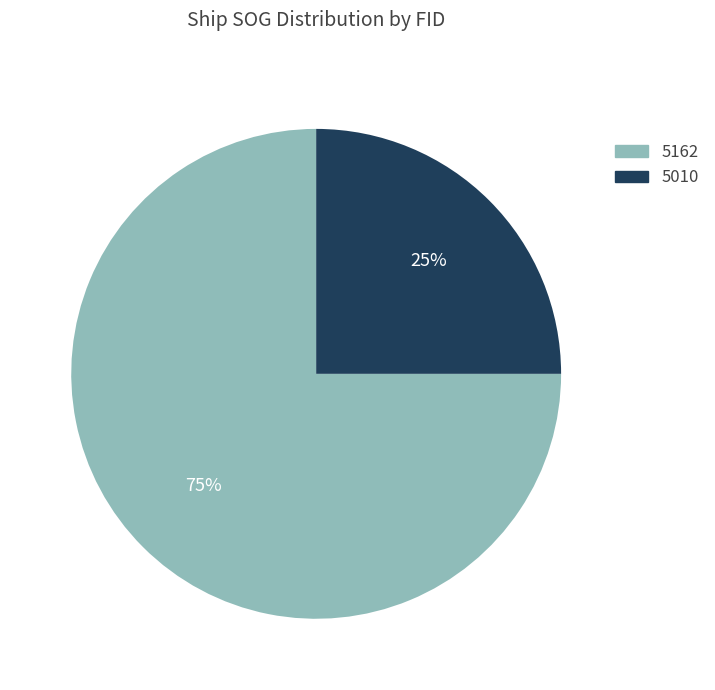

Which has a higher value, 5010 or 5162?

5162